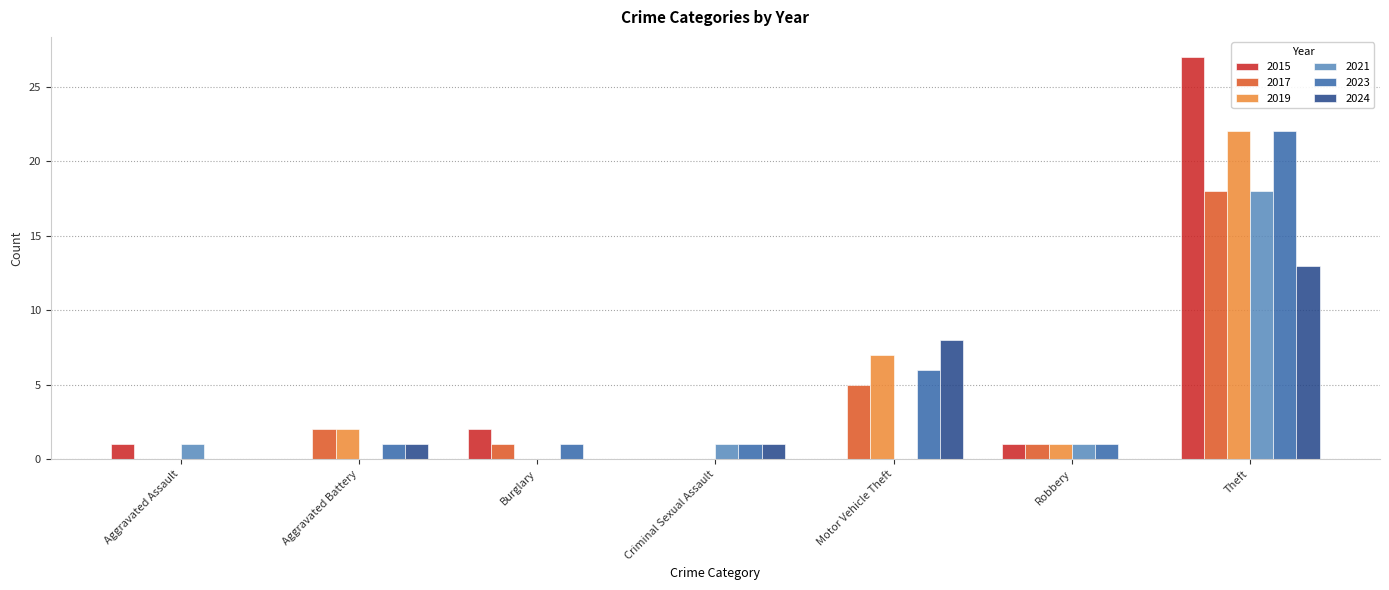

True or false: 2015 has a value of 0 at Motor Vehicle Theft.

True